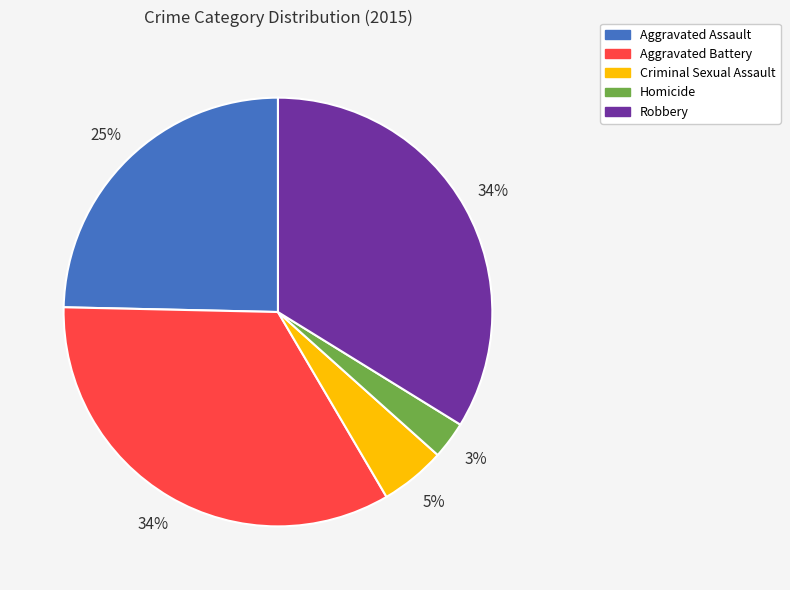

Between Homicide and Robbery, which is larger?

Robbery